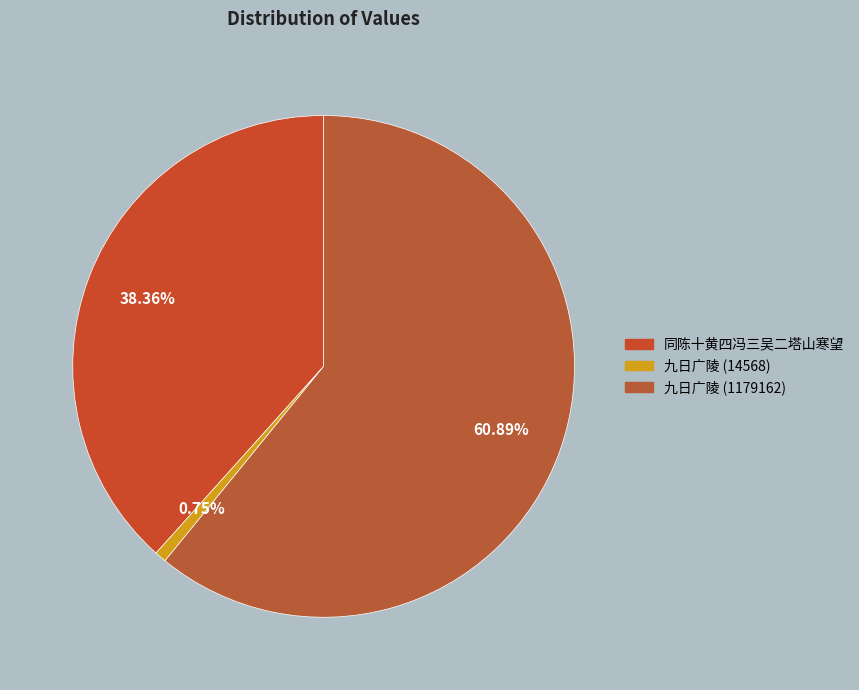

To the nearest percent, what is the average slice percentage?

33%